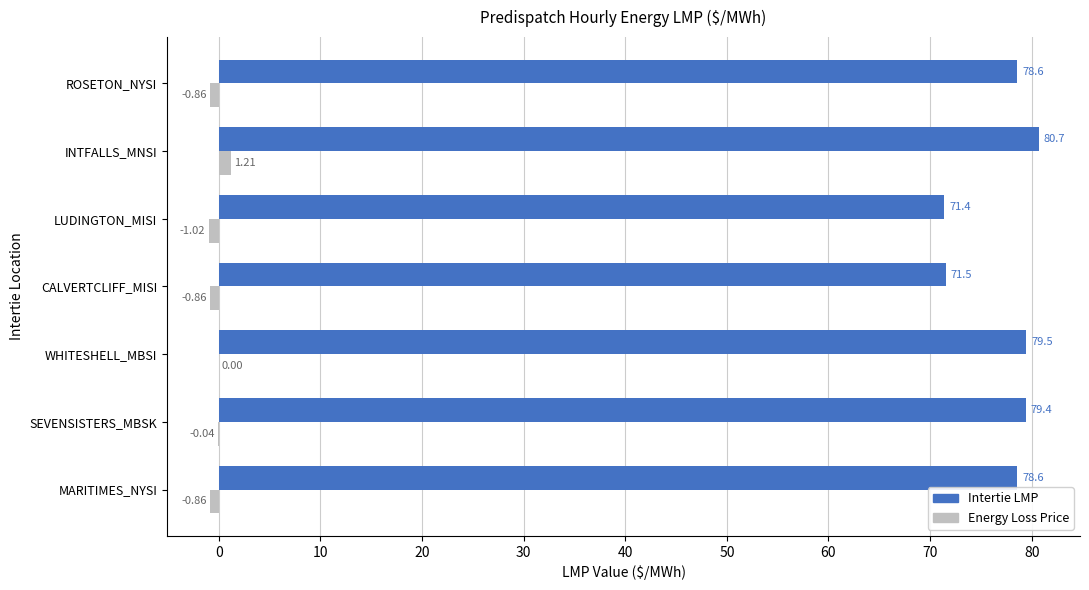

Which category has the highest value in the Intertie LMP series?

INTFALLS_MNSI